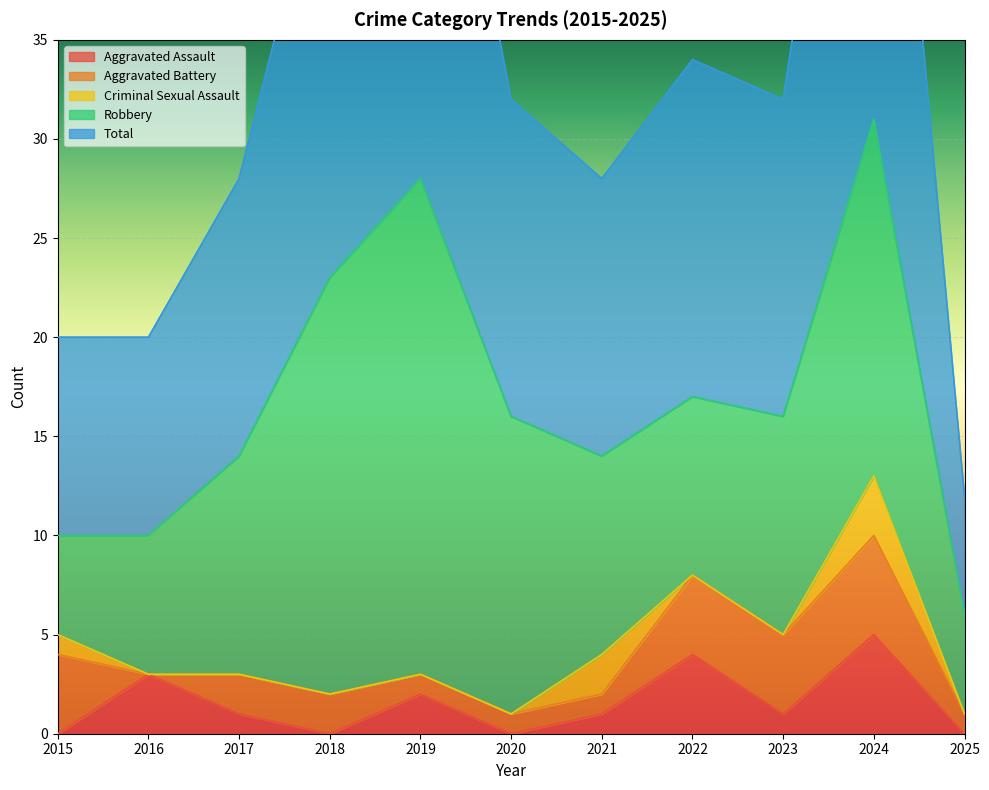

Which series changed the most between 2016 and 2022?

Total